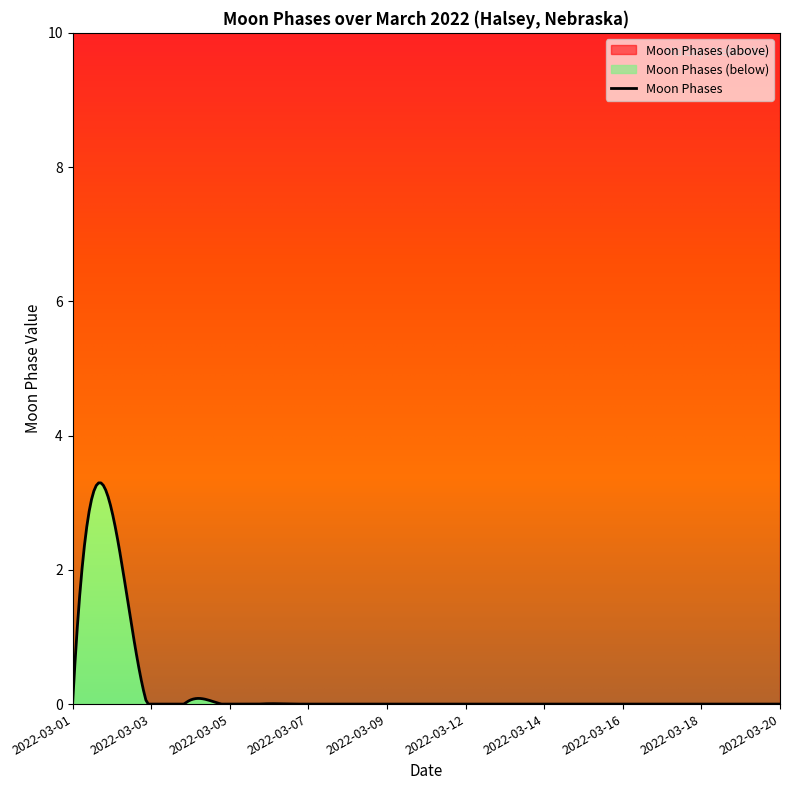

Count the number of values greater than 0.

1